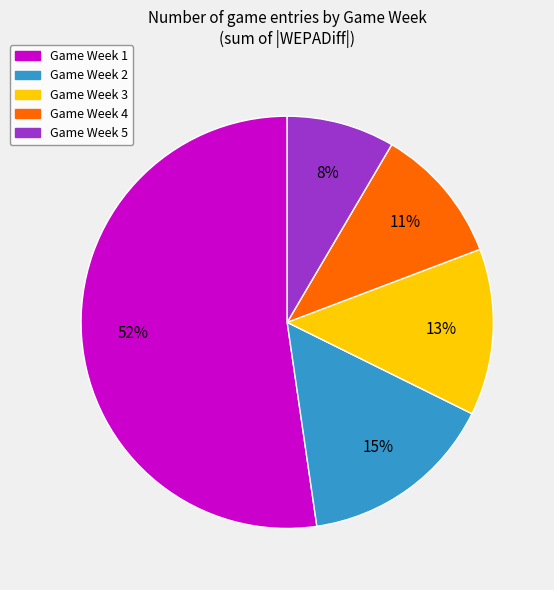

How many slices are in this pie chart?

5